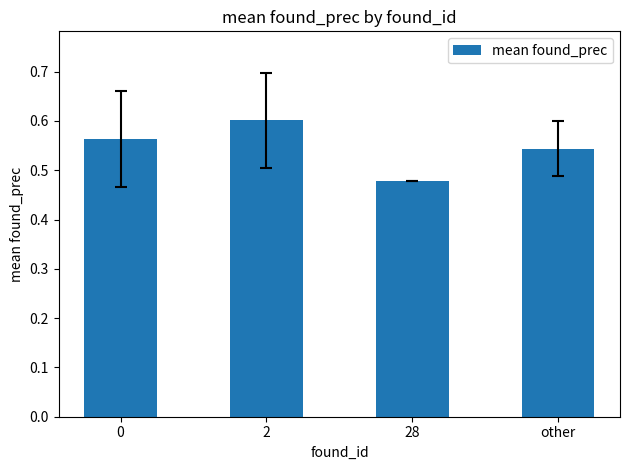

What is the label of the 2nd bar from the right?

28